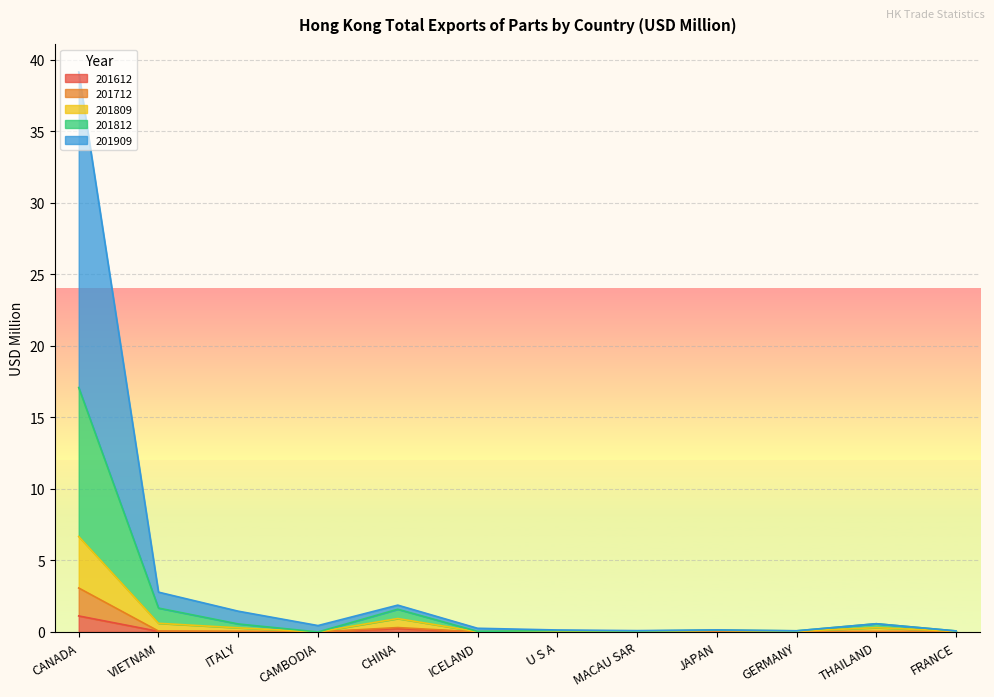

At which category is the sum across all series the highest?

CANADA